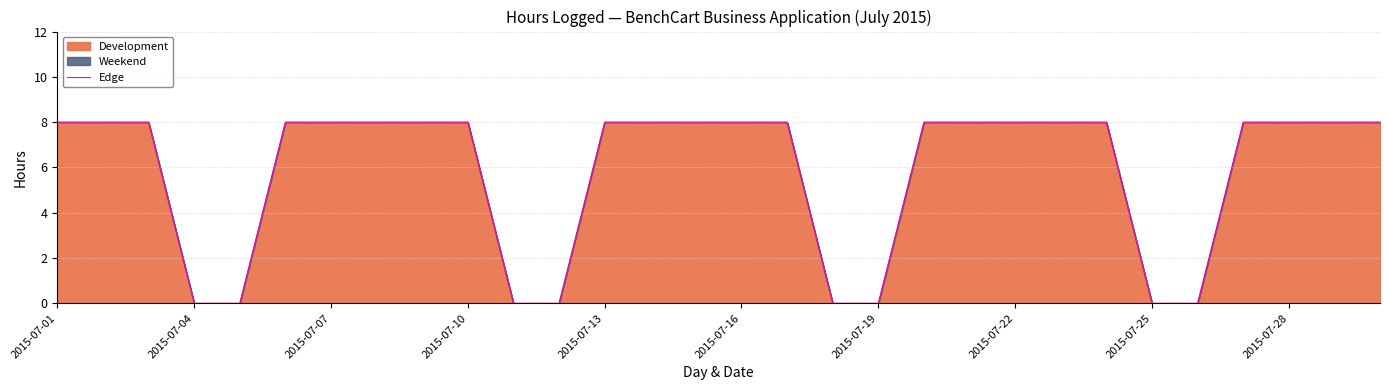

What is the difference between the maximum and minimum values?

8